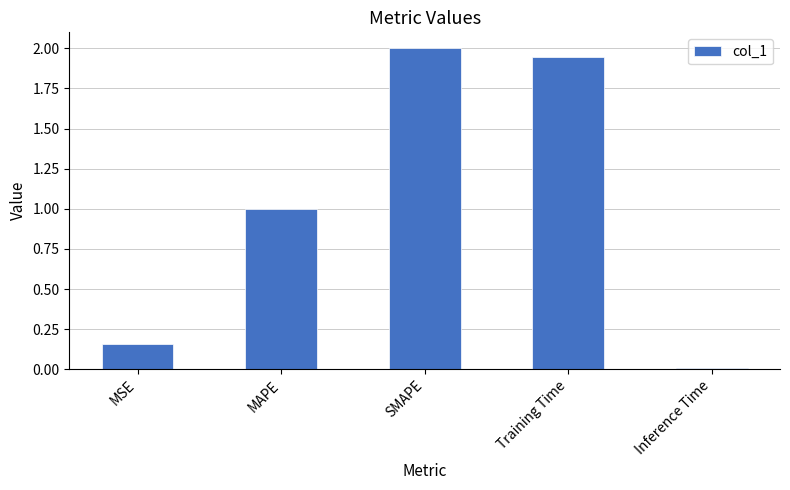

Which category has the lowest value across all series?

Inference Time